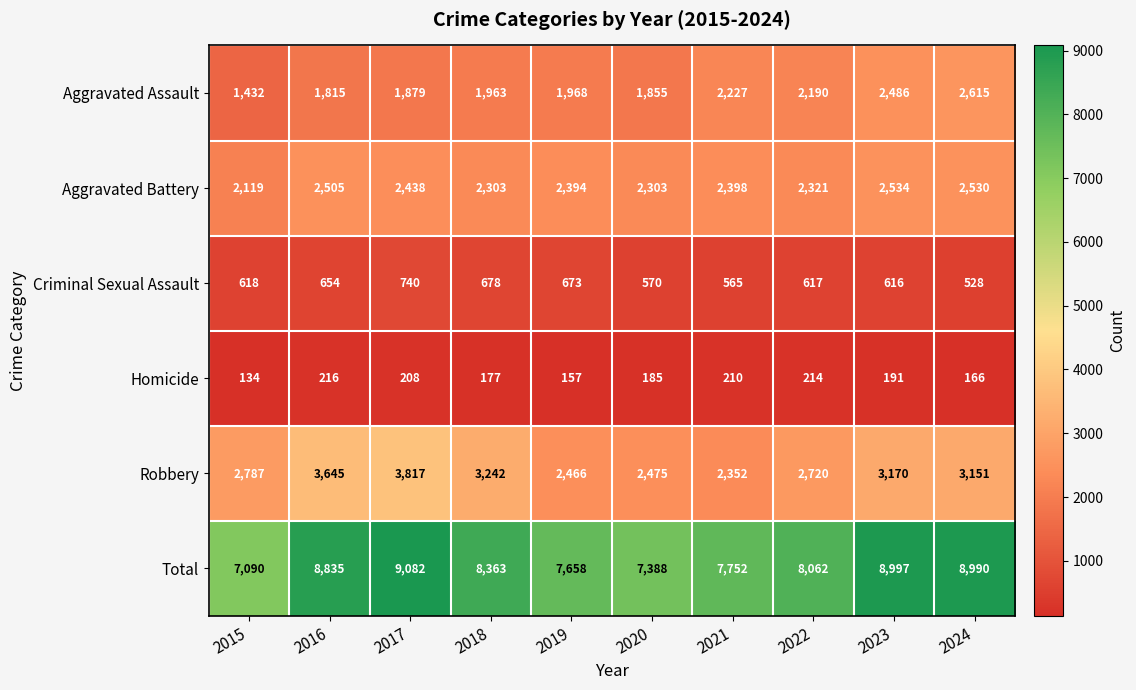

What is the minimum value shown in the chart?

134